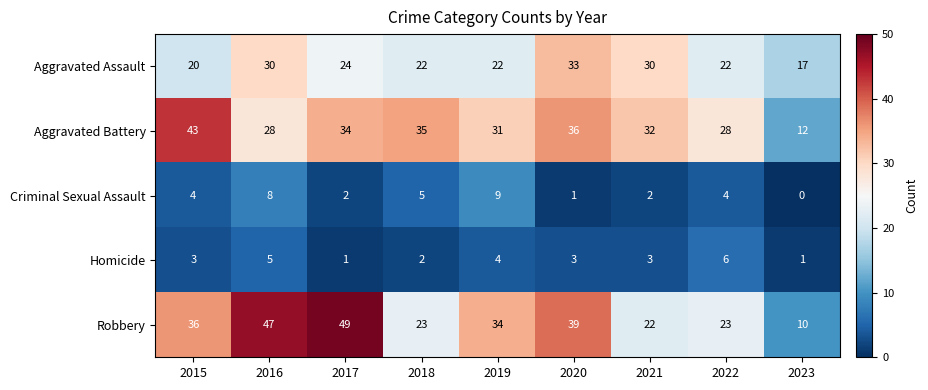

What is the sum of the Aggravated Battery values at 2020 and 2018?

71